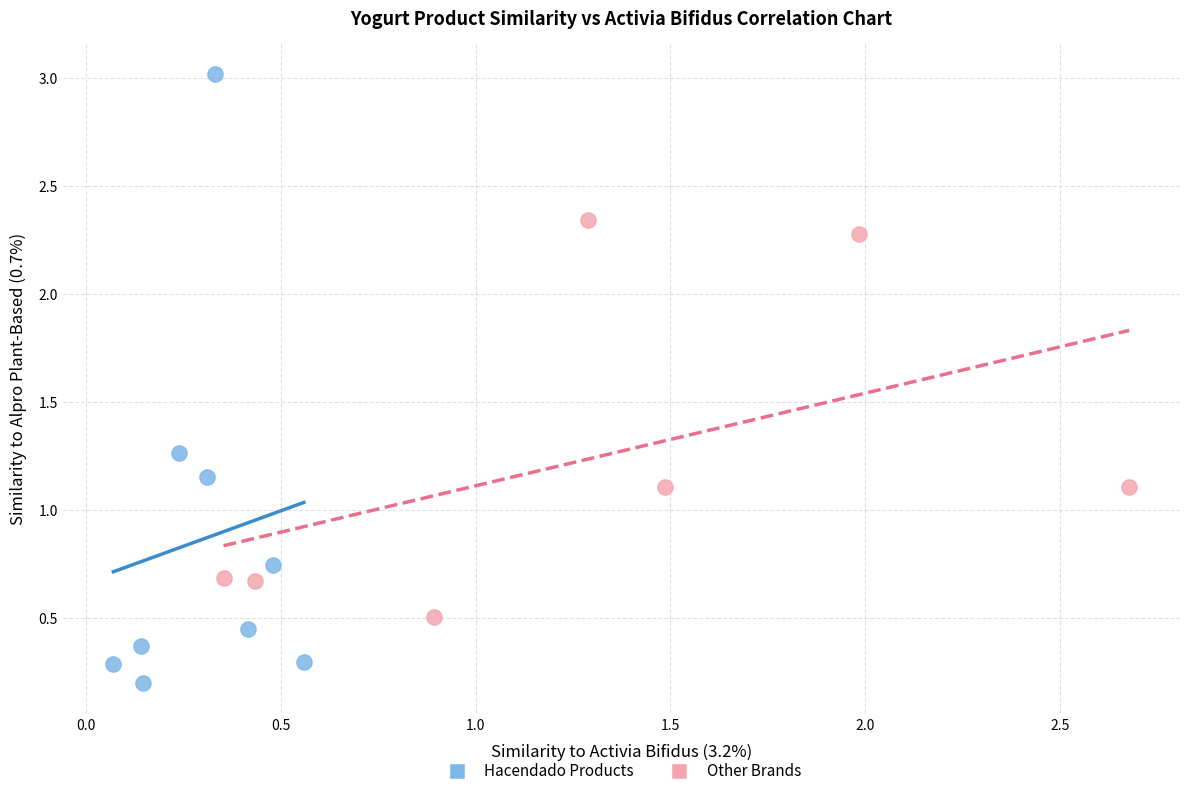

Which series contains the highest Y value?

Hacendado Products